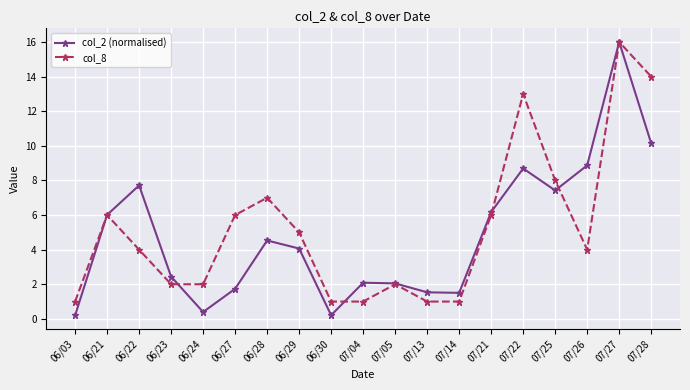

Which category has the highest value in the col_2 (normalised) series?

07/27